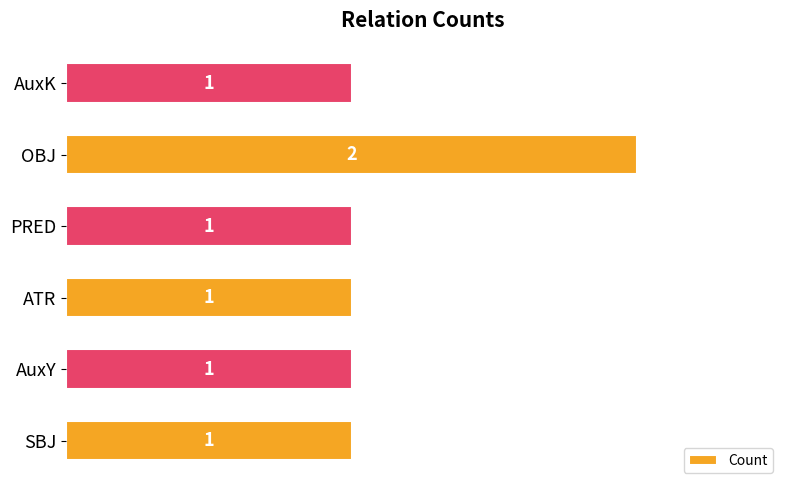

Reading bottom to top, list all the values displayed in this chart.

SBJ=1	AuxY=1	ATR=1	PRED=1	OBJ=2	AuxK=1